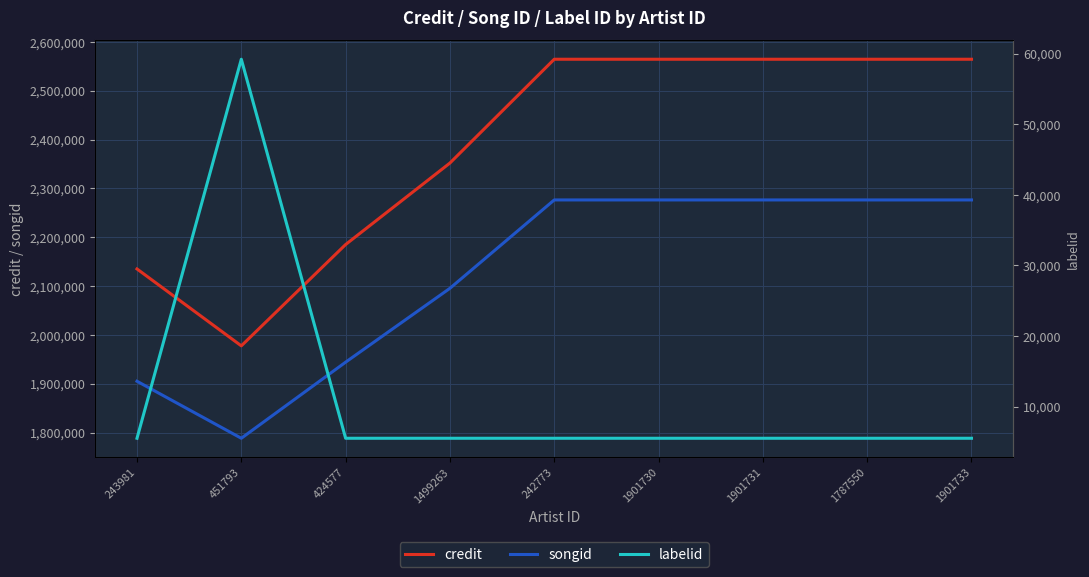

Which series has the largest range (max minus min)?

credit